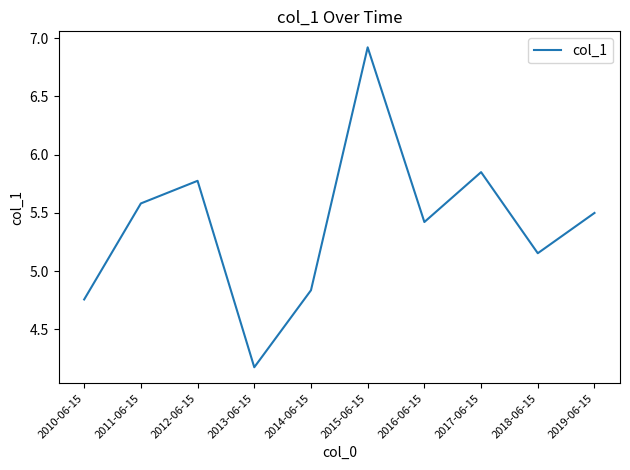

Which has a higher value, 2019-06-15 or 2013-06-15?

2019-06-15